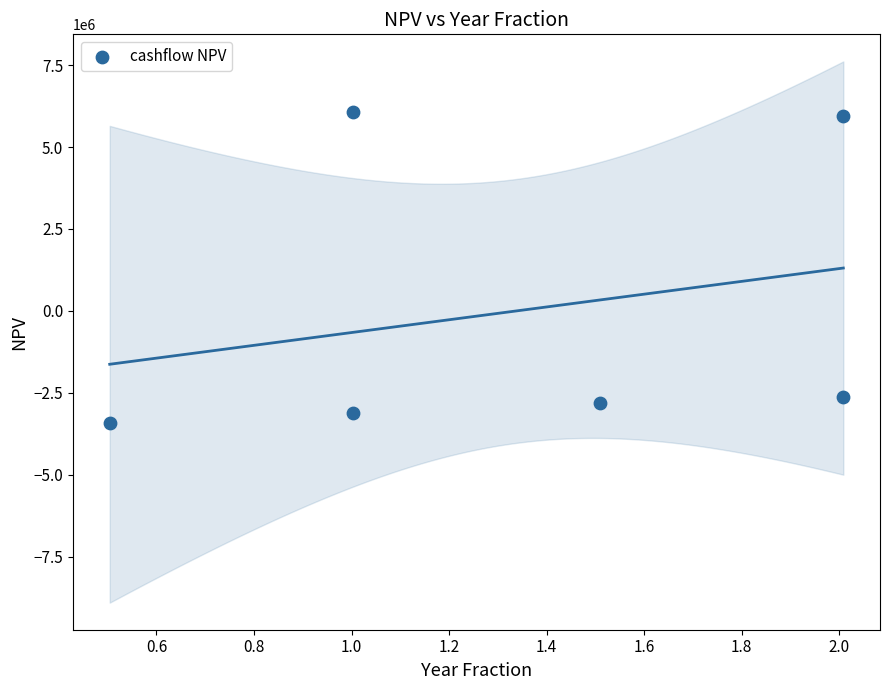

What is the range of X values (max minus min)?

1.5